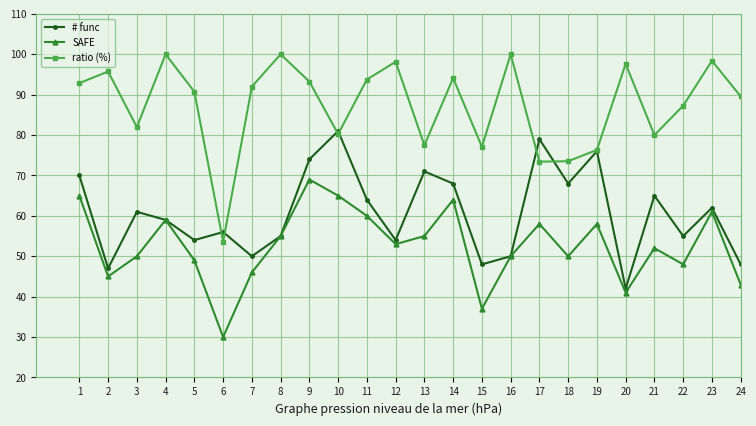

Which series has the widest spread of values?

ratio (%)